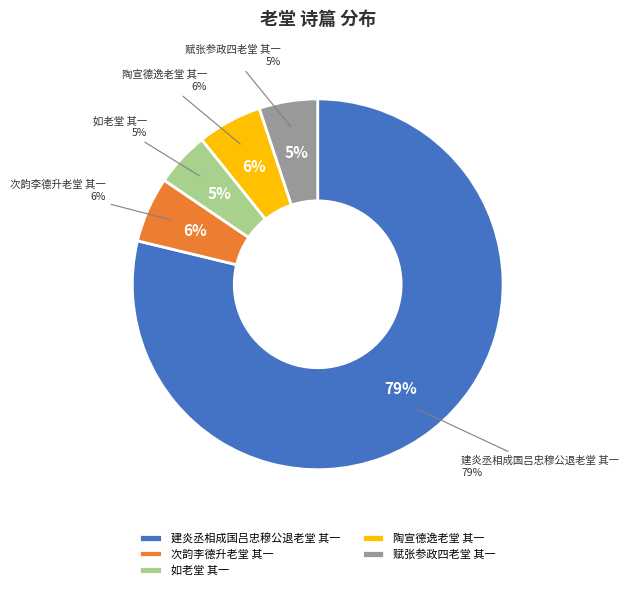

Which has a higher value, 赋张参政四老堂 其一 or 陶宣德逸老堂 其一?

陶宣德逸老堂 其一